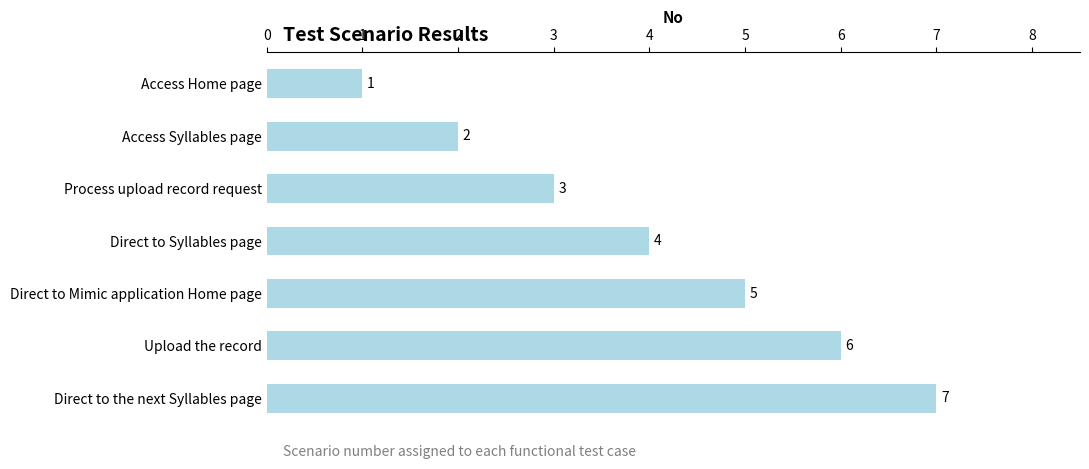

How many categories are shown in the chart?

7